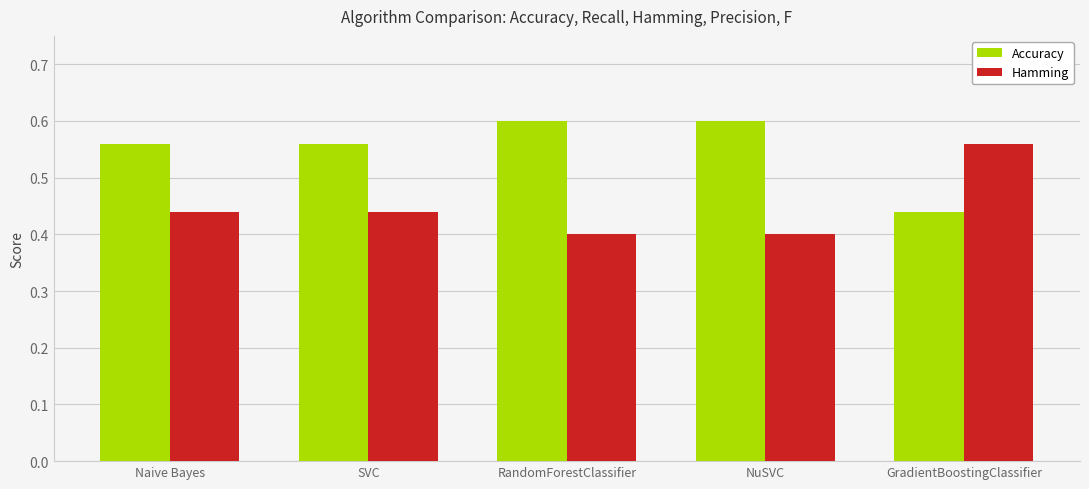

What position from the left is Naive Bayes?

1